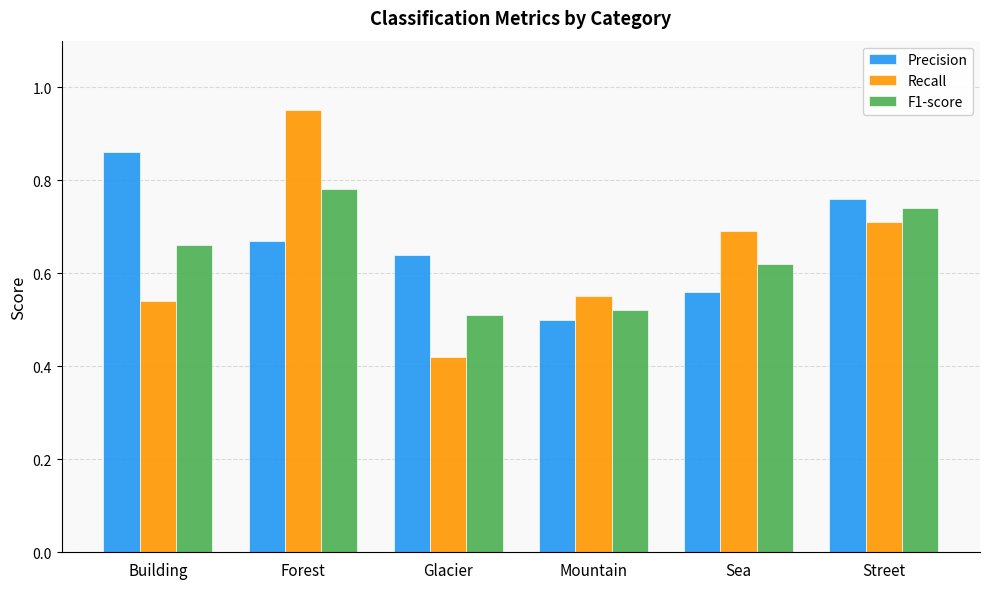

Which series has the widest spread of values?

Recall